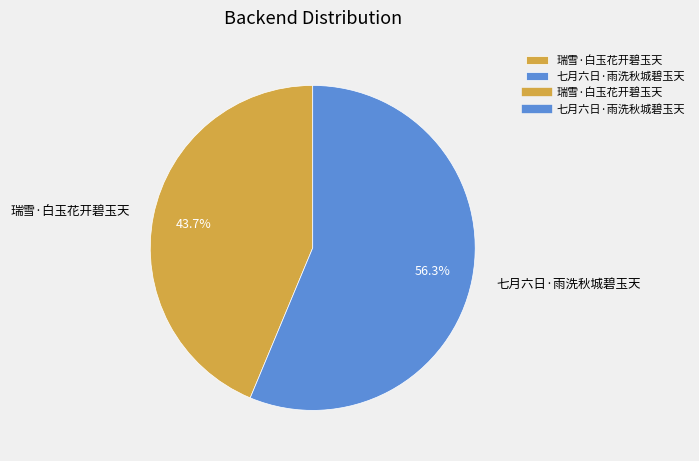

What percentage is the 七月六日·雨洗秋城碧玉天 slice, to the nearest percent?

56%